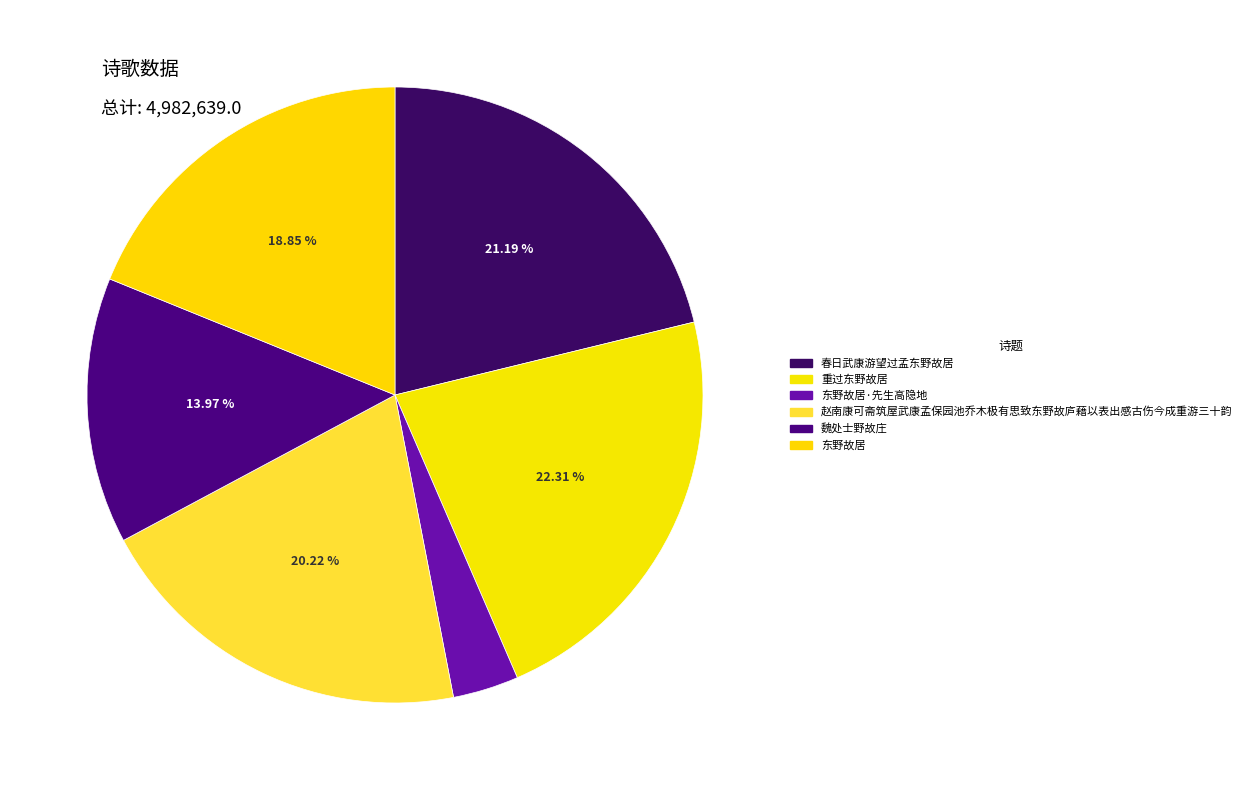

To the nearest percent, what percentage of the pie is 重过东野故居?

22%